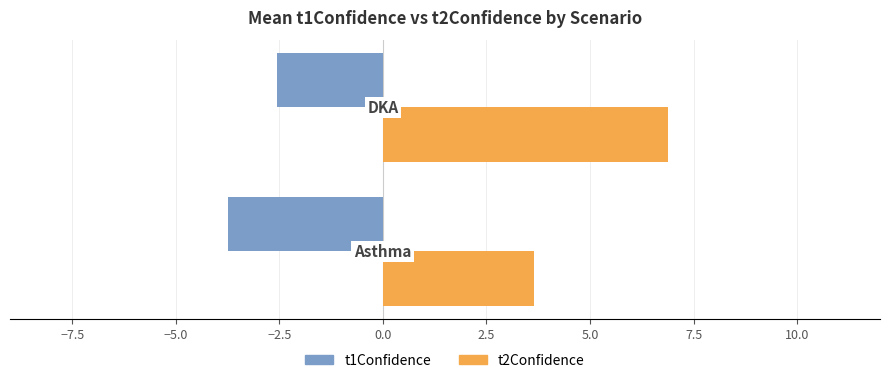

Rank the series by their maximum value, from highest to lowest.

t2Confidence, t1Confidence